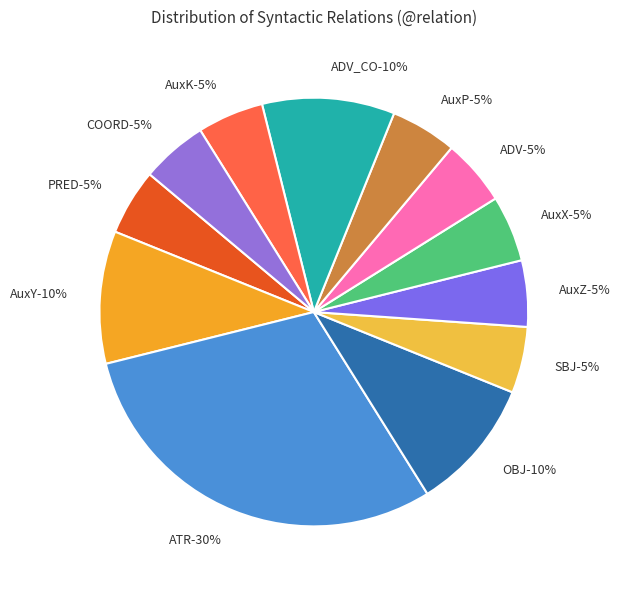

Which category has the biggest portion of the pie?

ATR